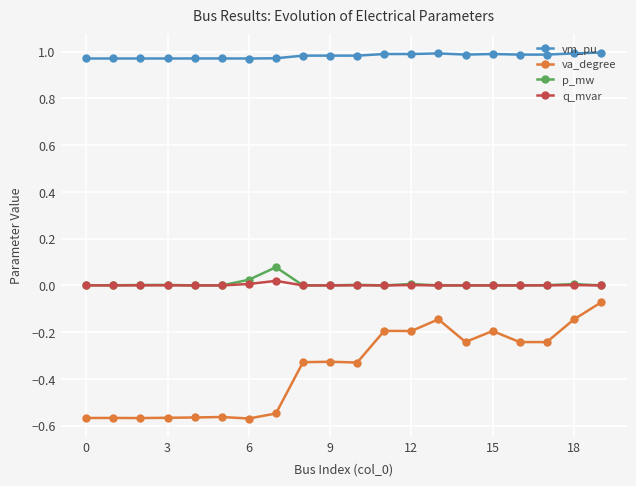

True or false: p_mw has more than 2 points higher than both neighbors.

True